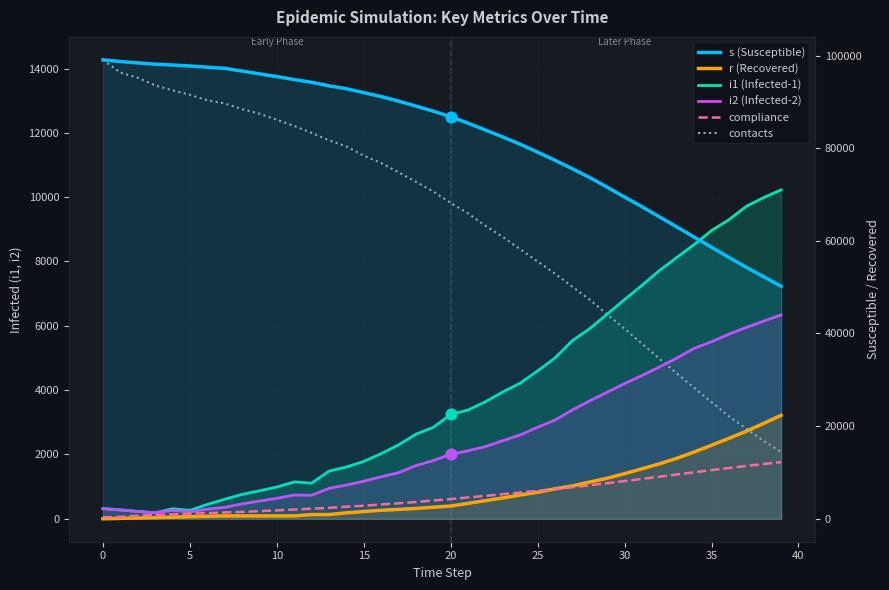

At how many categories does at least one series exceed 2478?

40